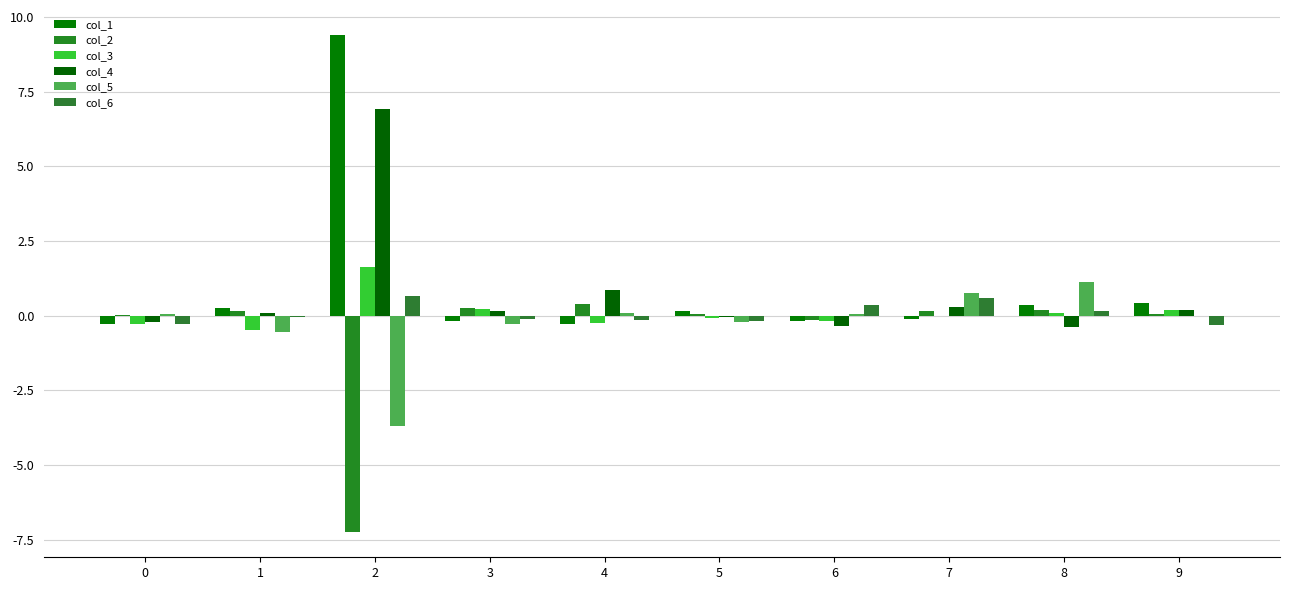

True or false: col_5 has a value of 0.1 at 4.

True